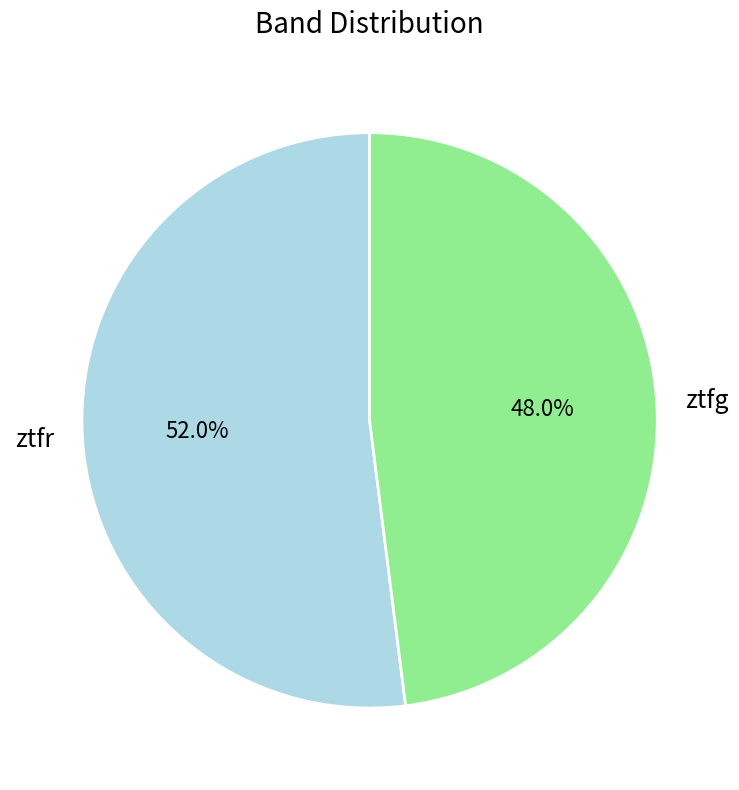

To the nearest percent, what is the average slice percentage?

50%